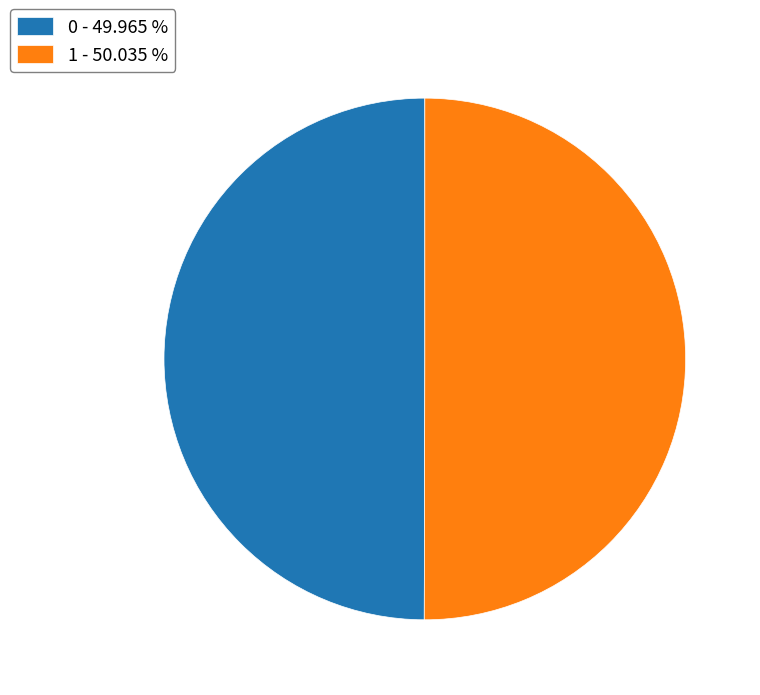

The 0 slice represents 50% of the pie. True or false?

True